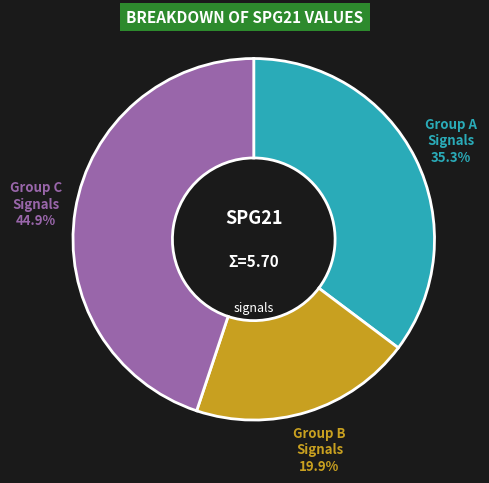

What portion of the pie excludes Group B Signals?

80.1%